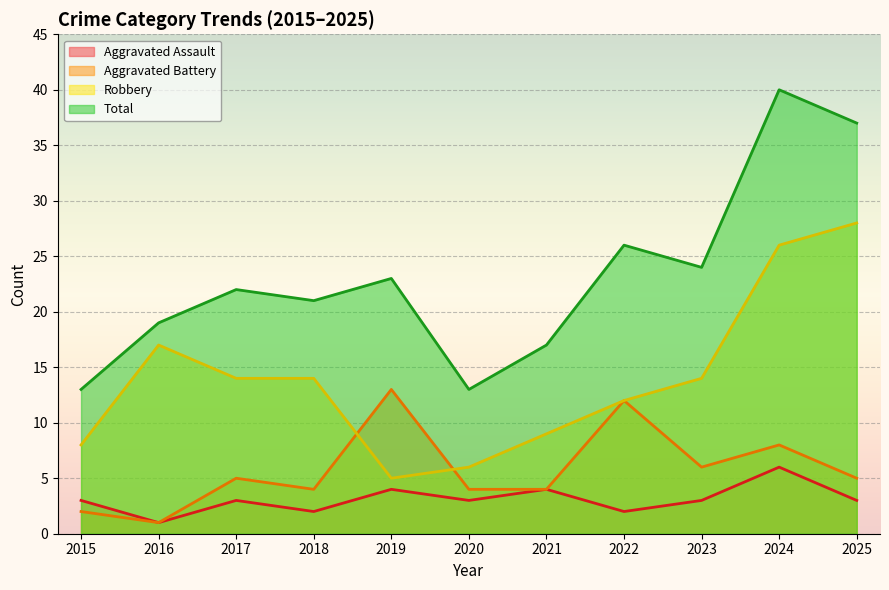

What is the value of the Aggravated Battery point at the 11th from the left?

5